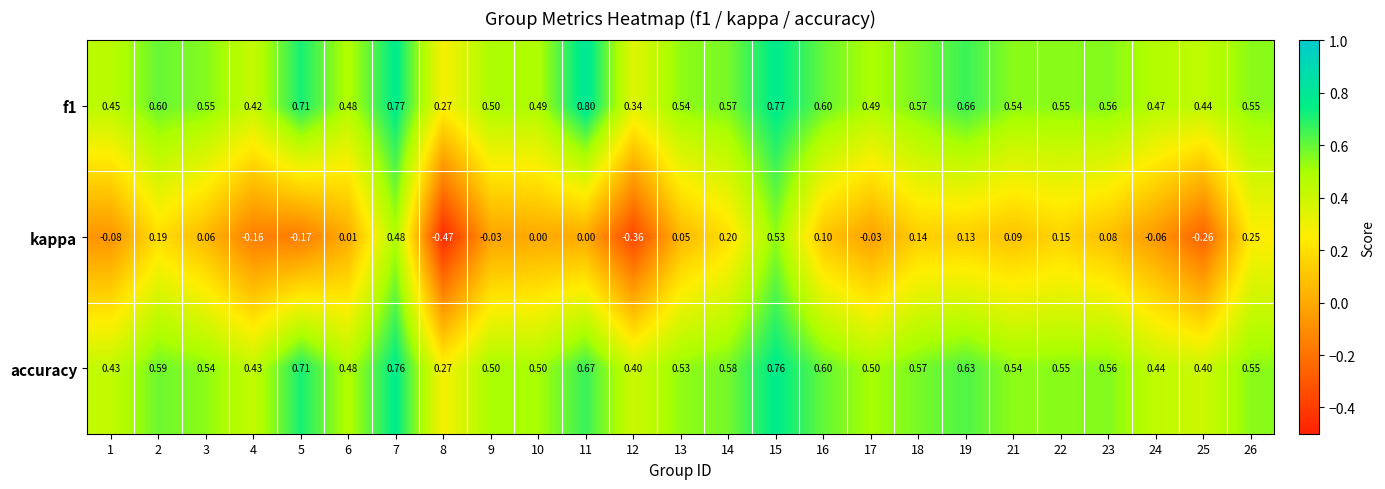

Which series has the largest range (max minus min)?

kappa